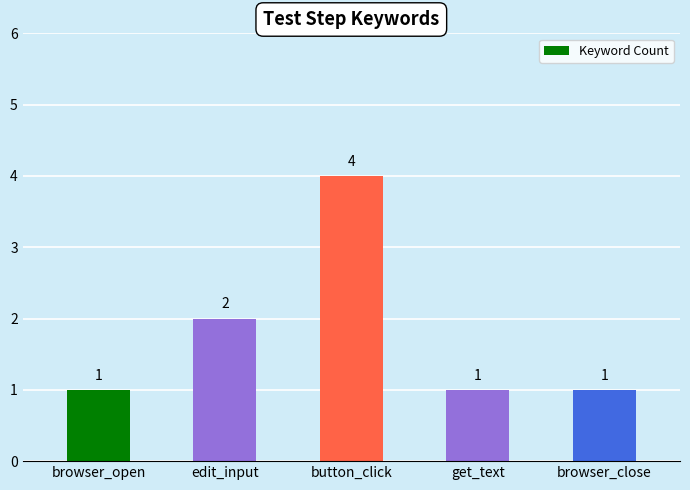

Is it true that the value at edit_input is 1?

False